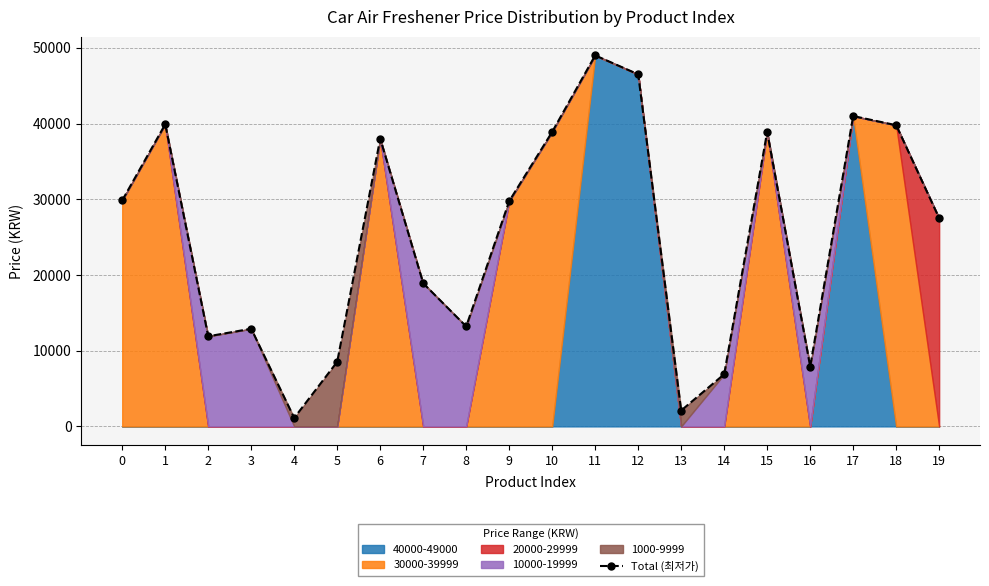

What is the change in value from 1 to 2?

-28000